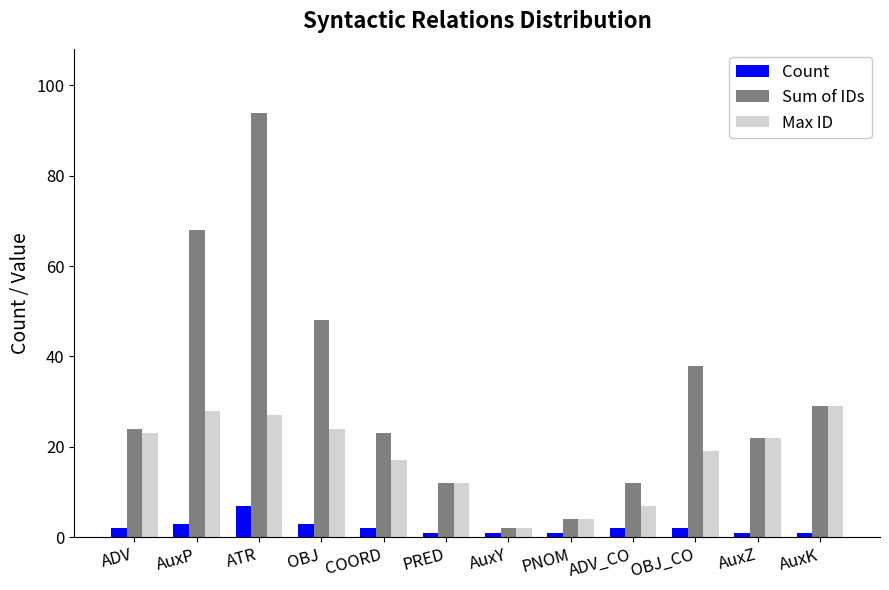

How many bars are there in each group?

3